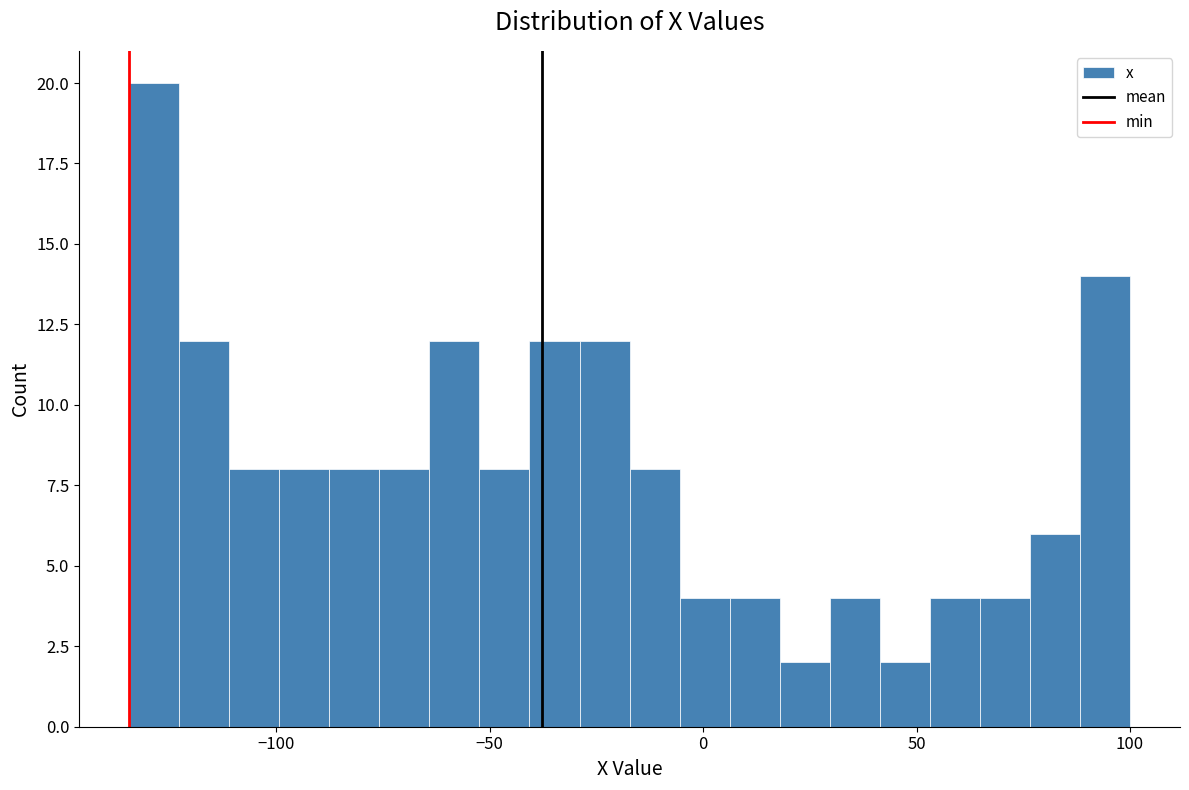

Around what value on the x-axis is the tallest bar? Give the approximate position of its centre, as read against the axis.

-130